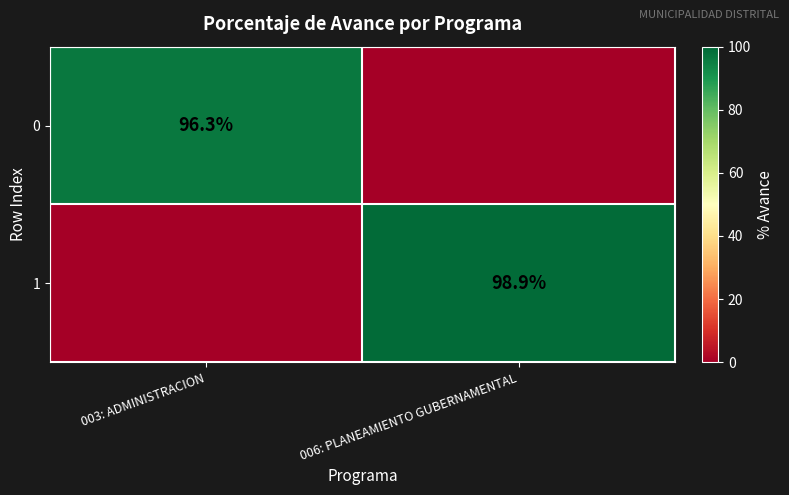

At which category is the sum across all series the highest?

006: PLANEAMIENTO GUBERNAMENTAL